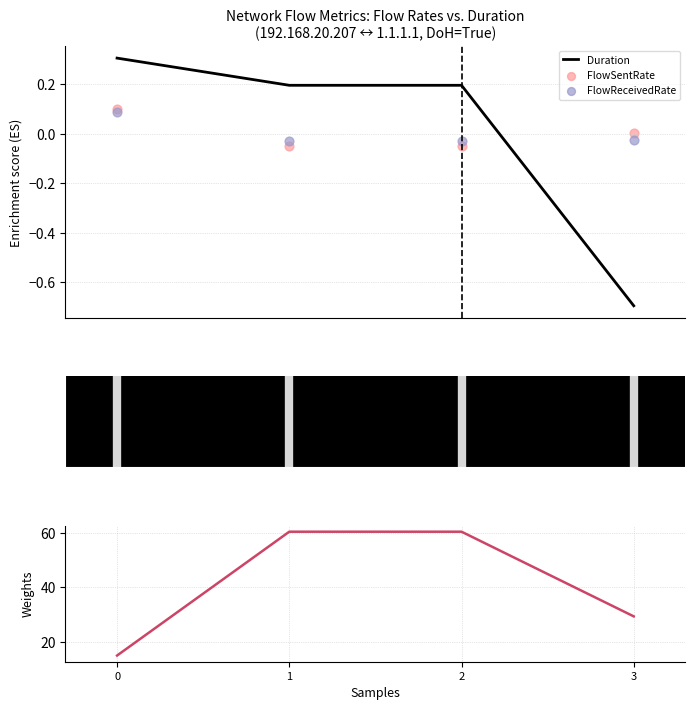

How many Duration values are between 0 and 1?

3